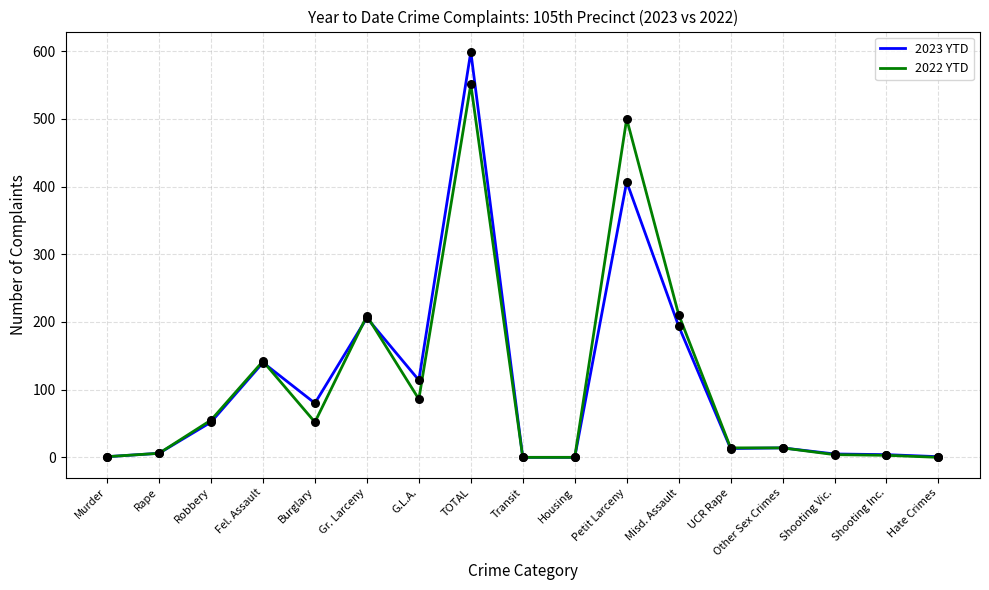

At which category is the sum across all series the highest?

TOTAL